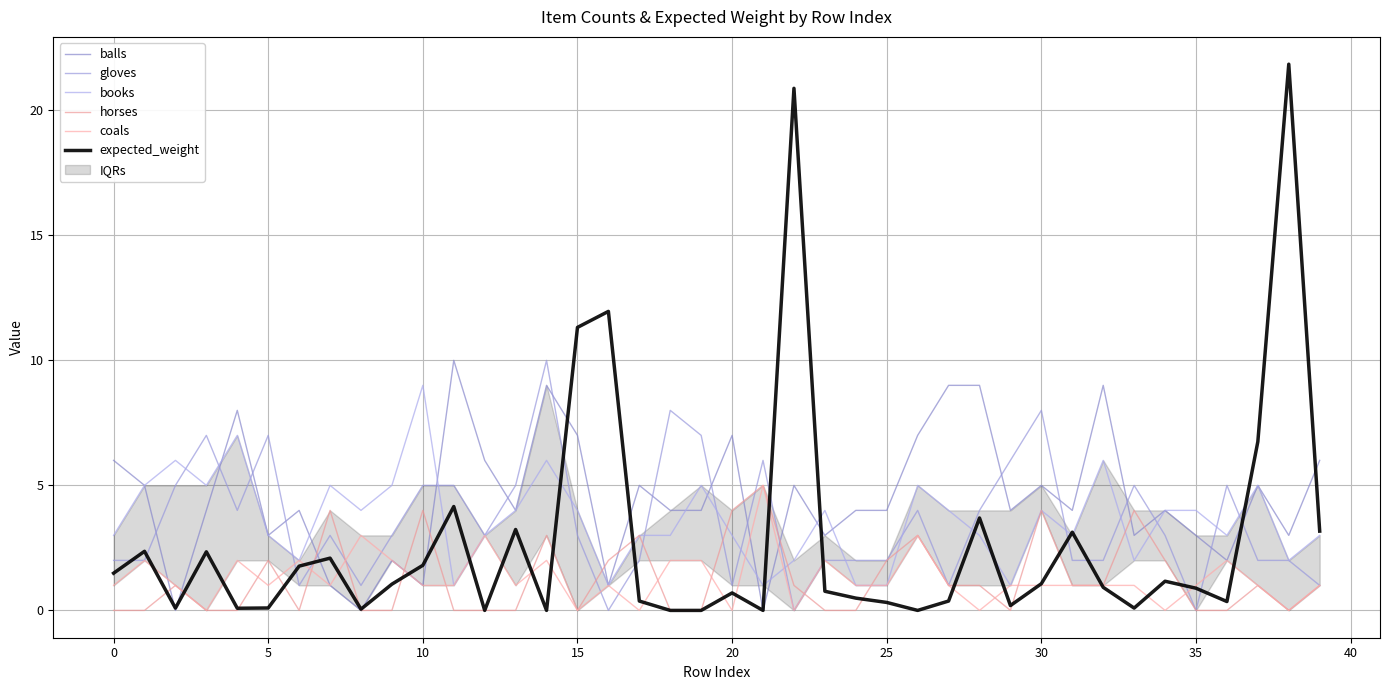

Is this an area chart (filled region under the line)?

No